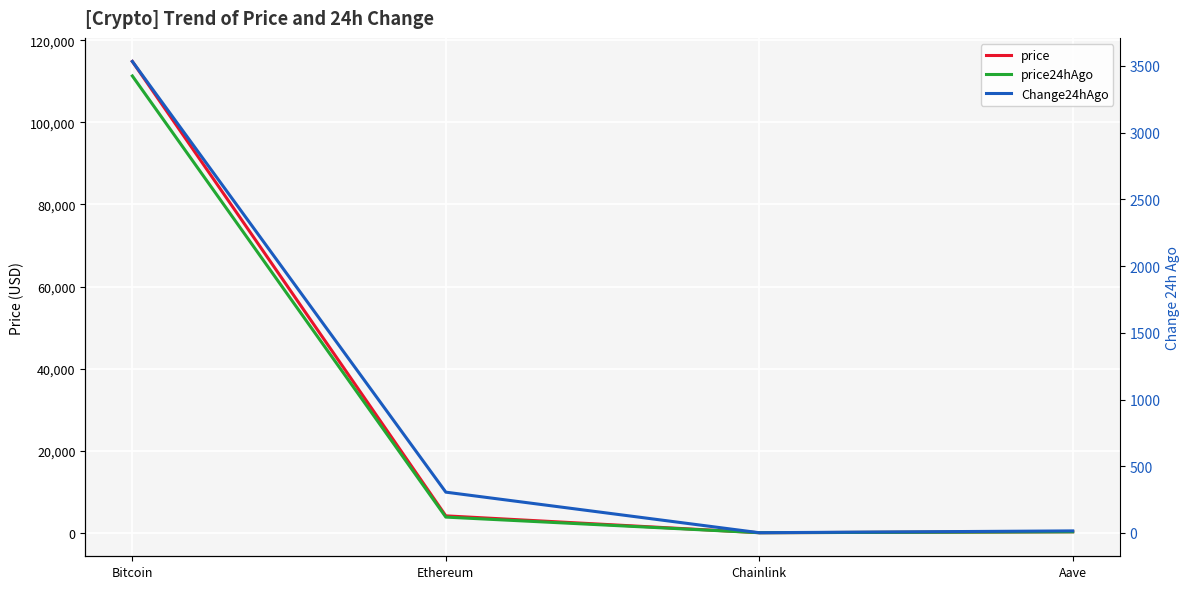

At how many categories does at least one series exceed 35347?

1